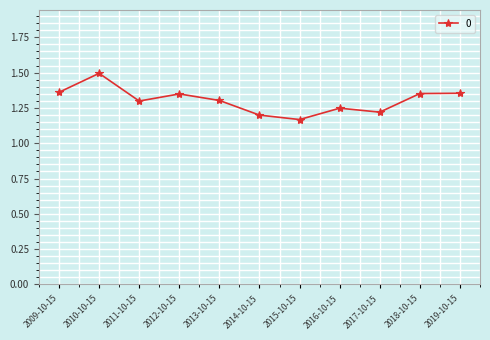

What is the ratio of the value at 2019-10-15 to the value at 2013-10-15?

1.0